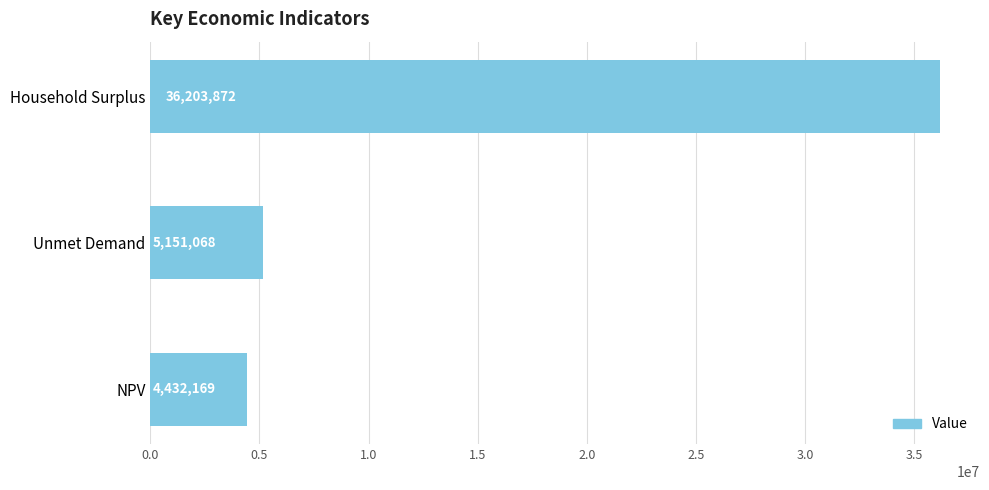

List the labels in order of value, largest first.

Household Surplus, Unmet Demand, NPV